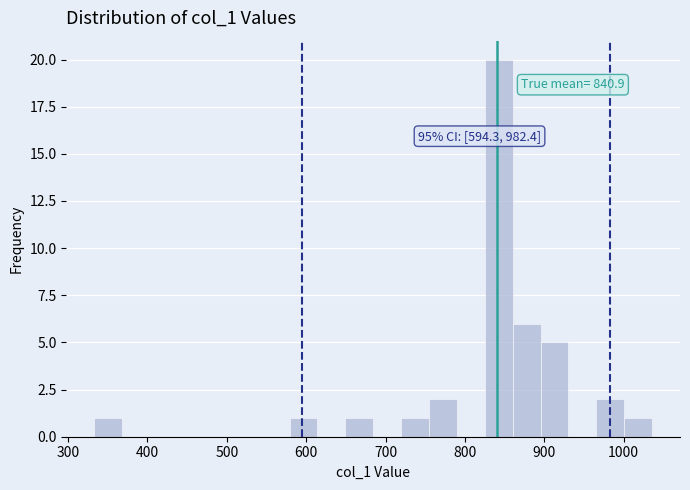

Read against the x-axis, roughly where is the centre of the tallest bar?

840